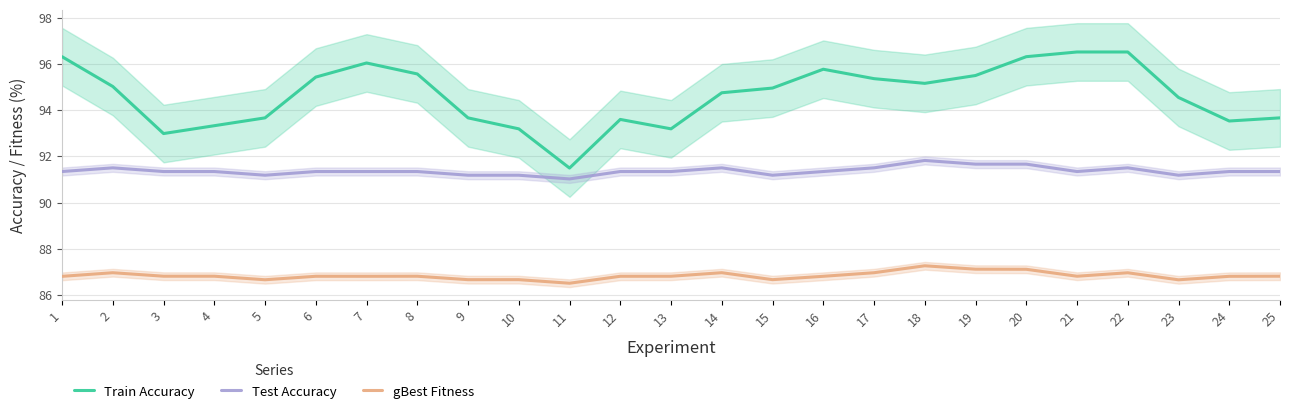

What is the value of the gBest Fitness point at the 23rd from the left?

86.7